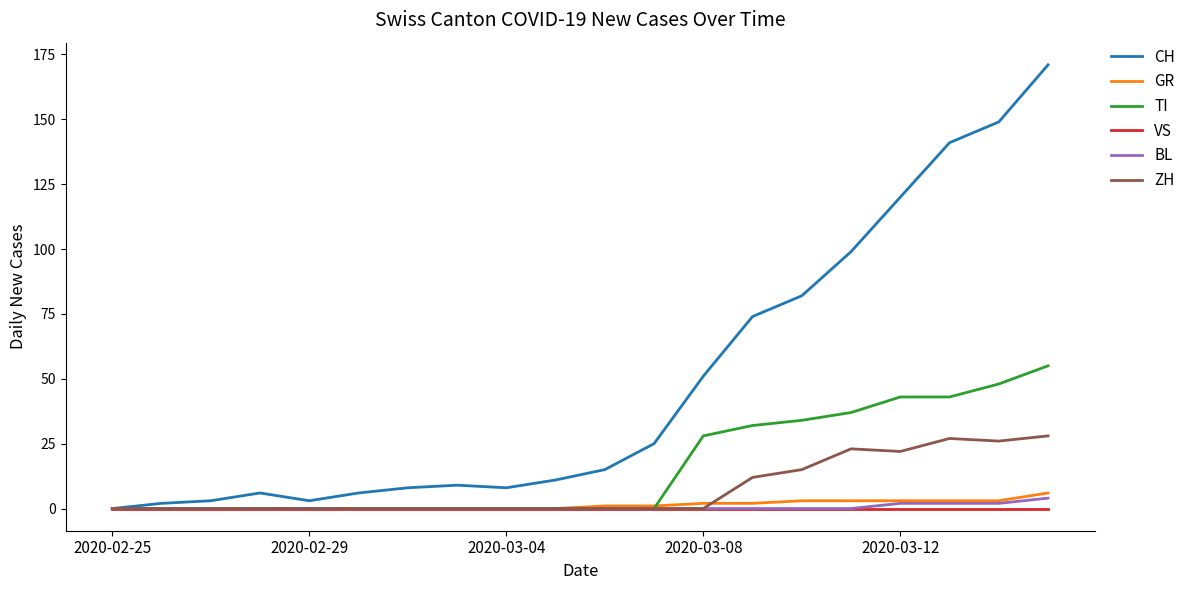

Which series has the largest range (max minus min)?

CH